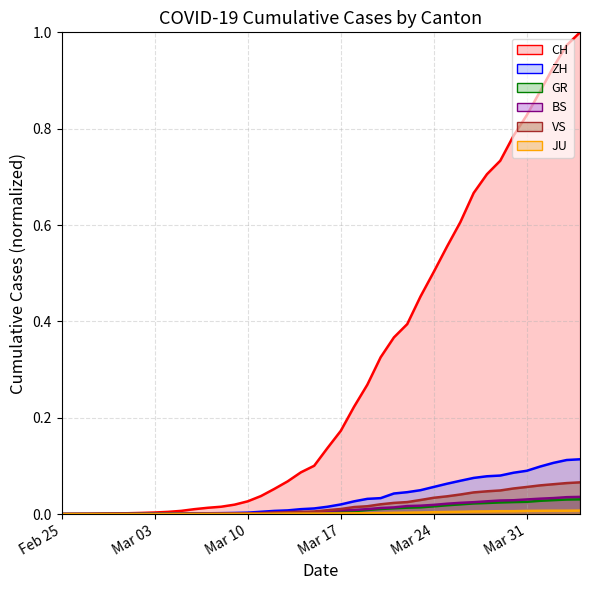

True or false: CH and JU cross at least once.

False